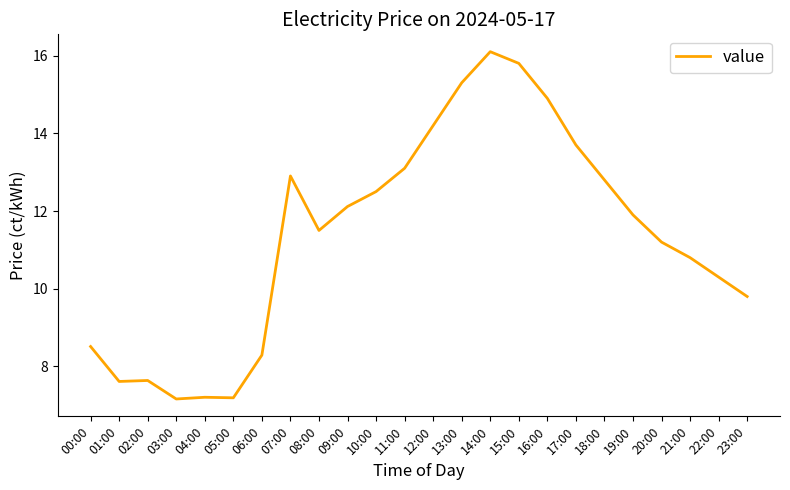

What is the minimum value shown in the chart?

7.2